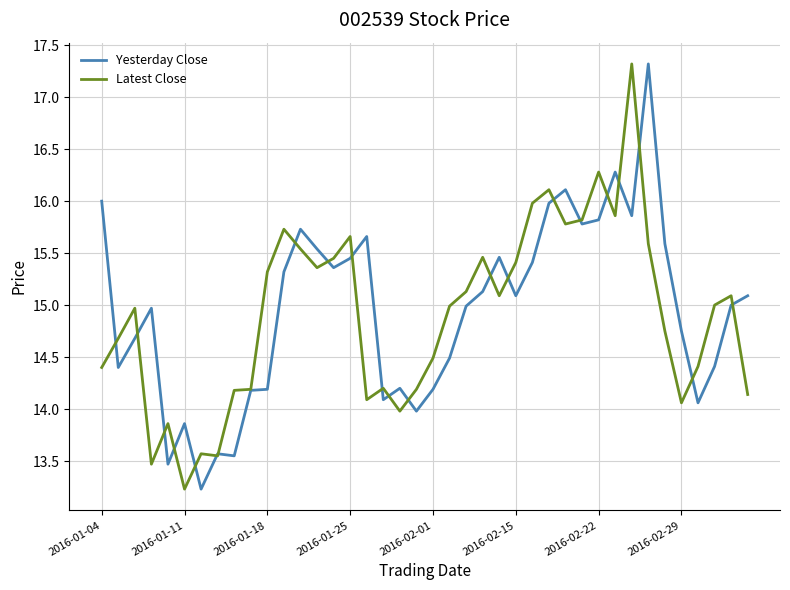

What is the minimum value for Latest Close?

13.2